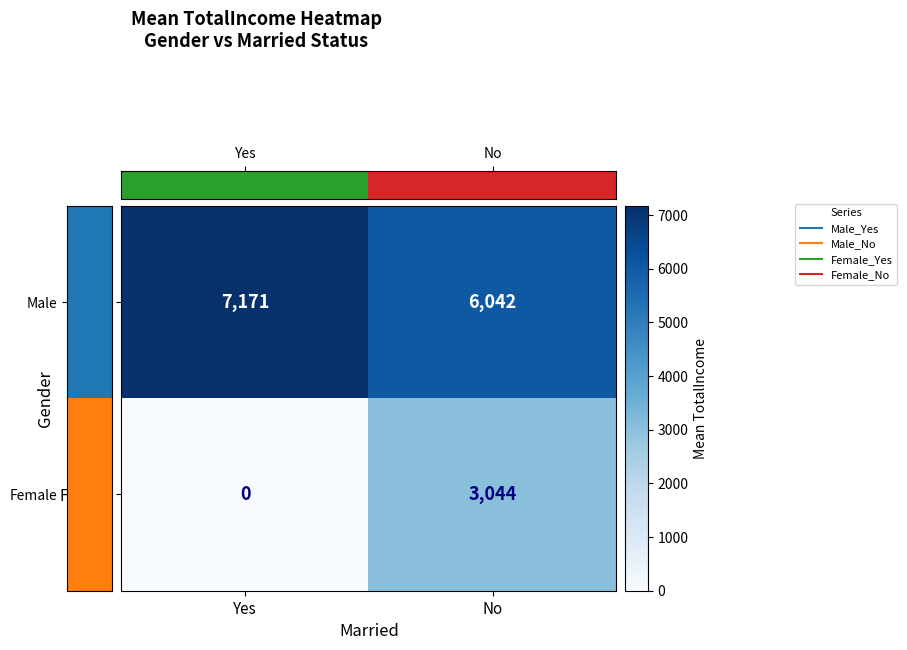

Reading left to right, what are all the values shown in this chart?

Male: Yes=7171	No=6042
Female: Yes=0	No=3044